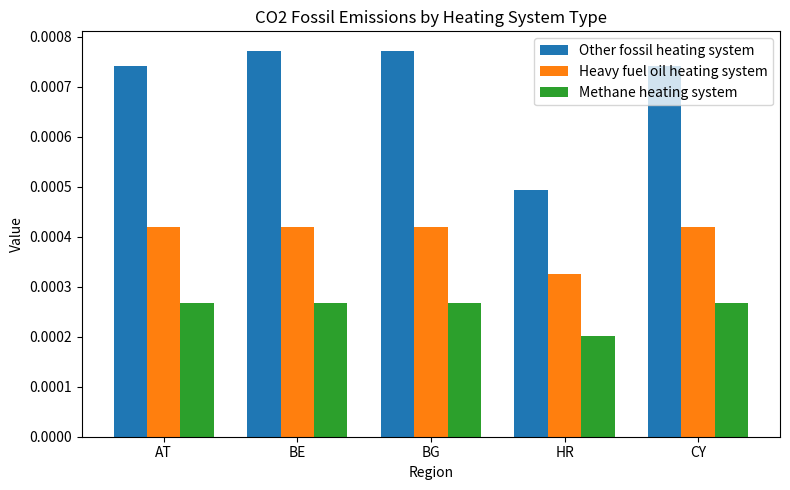

What is the label of the 4th bar from the left?

HR